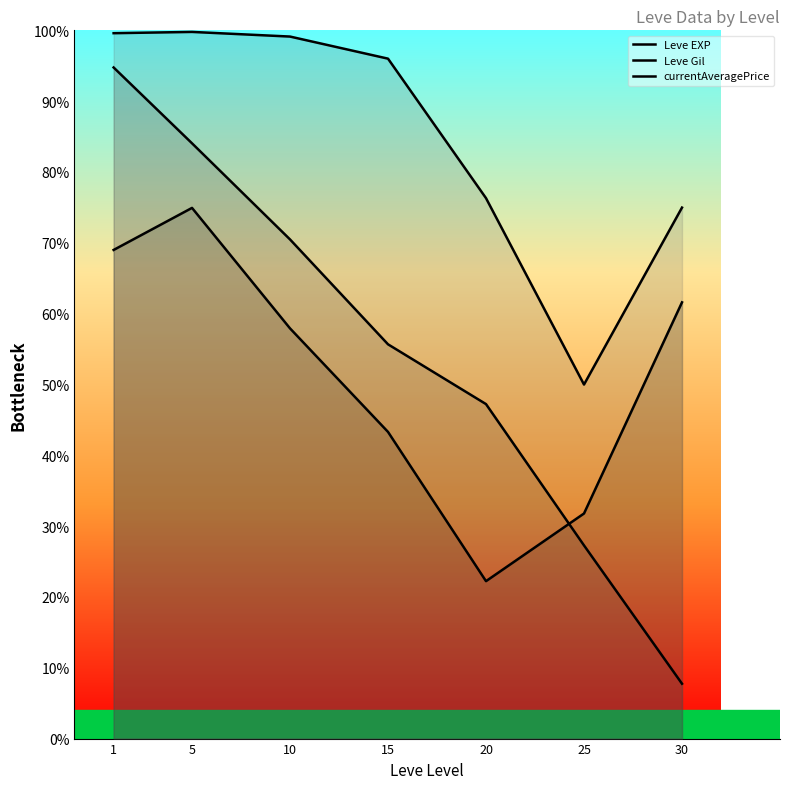

True or false: Leve EXP line has a value of 57.9 at 10.

True